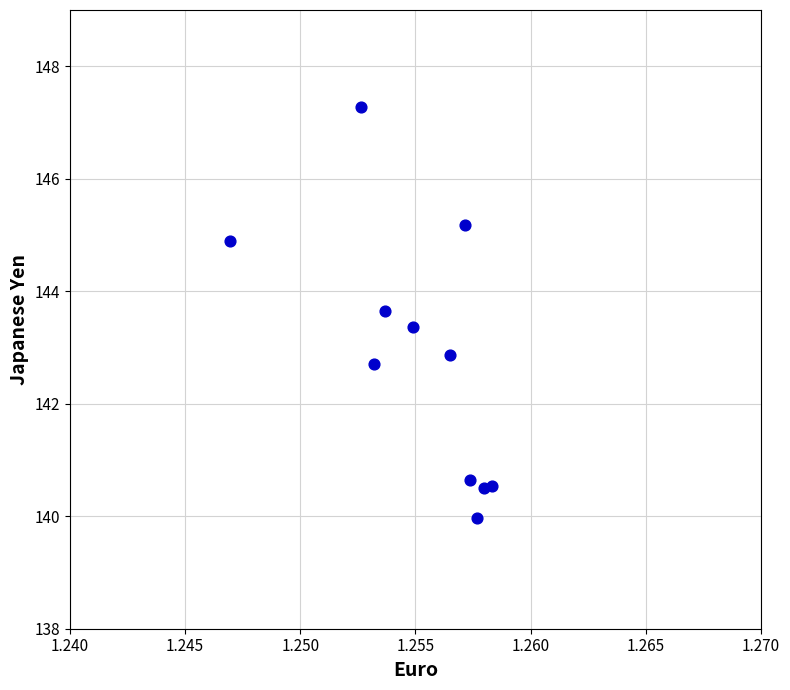

What is the range of Y values (max minus min)?

7.3